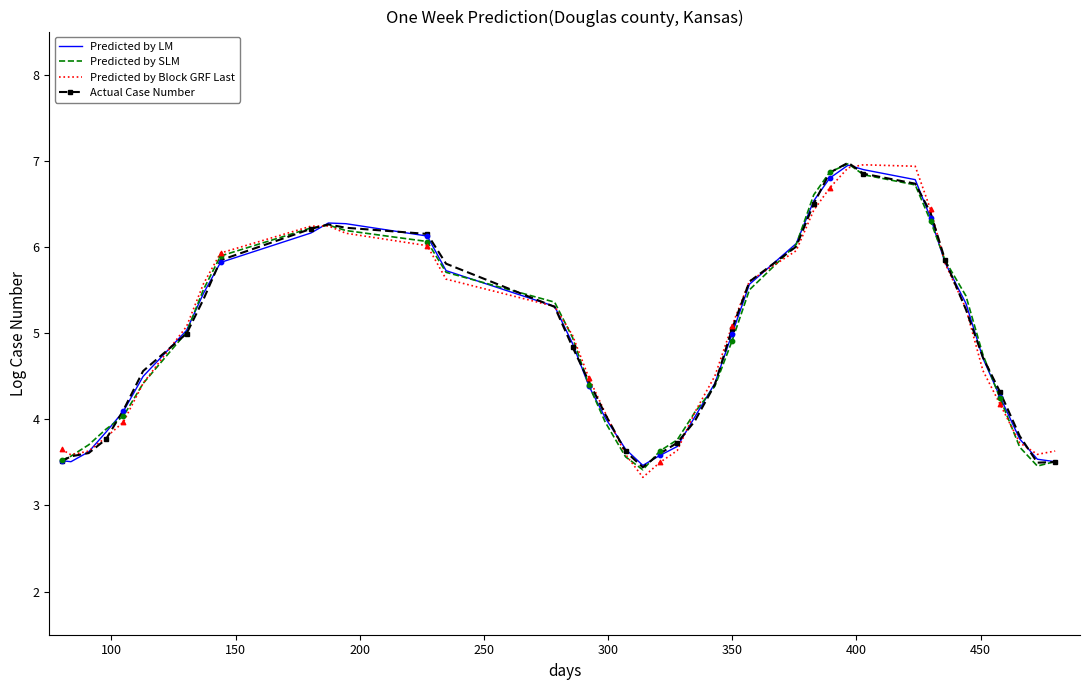

What is the maximum value for Actual Case Number?

7.0